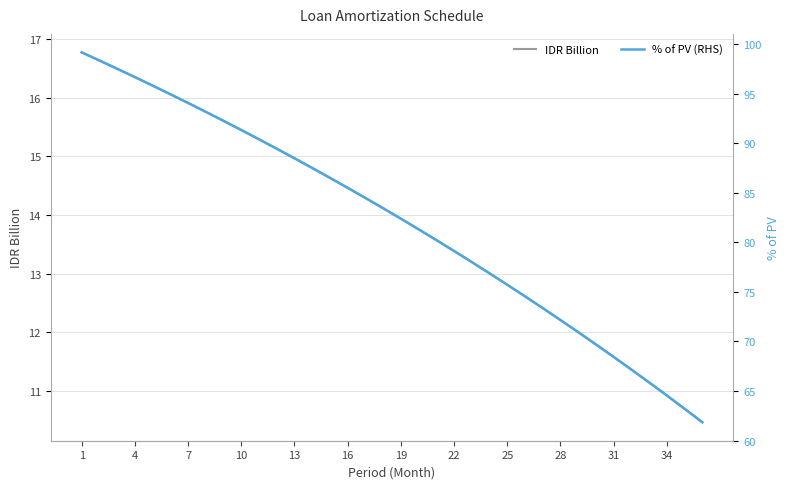

What is the difference between the maximum and minimum values in the IDR Billion series?

6.3